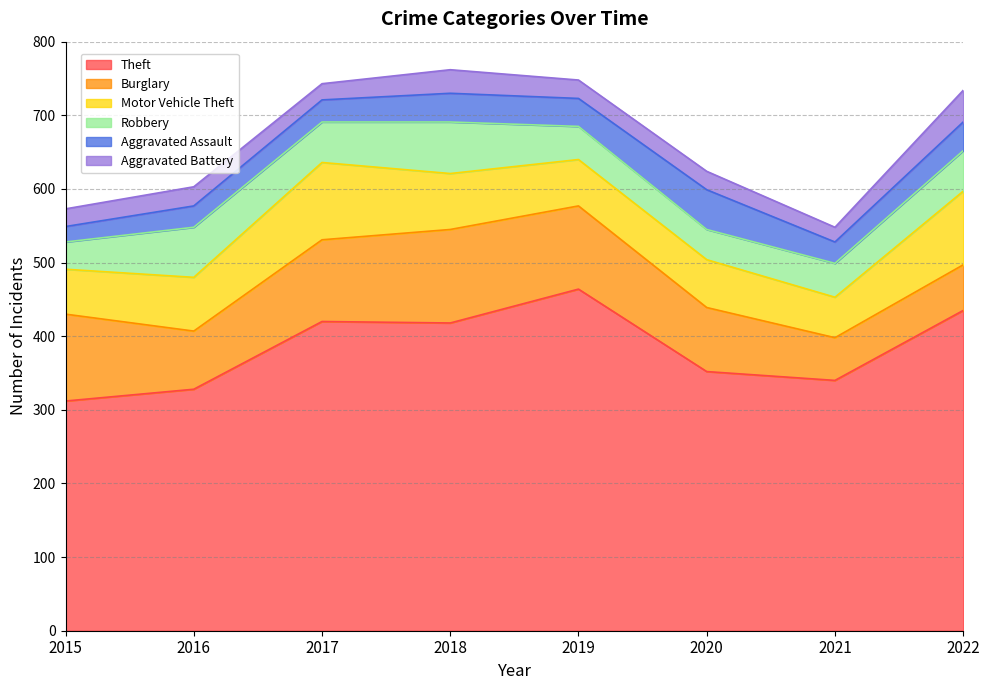

Between 2018 and 2016, which is larger?

2018